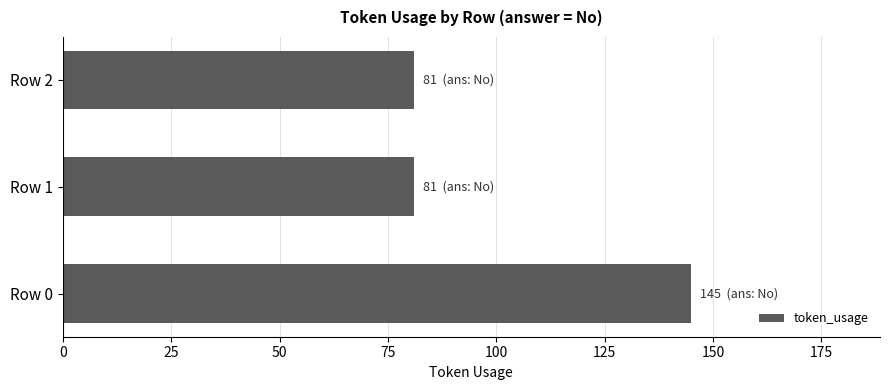

What is the smallest value displayed?

81